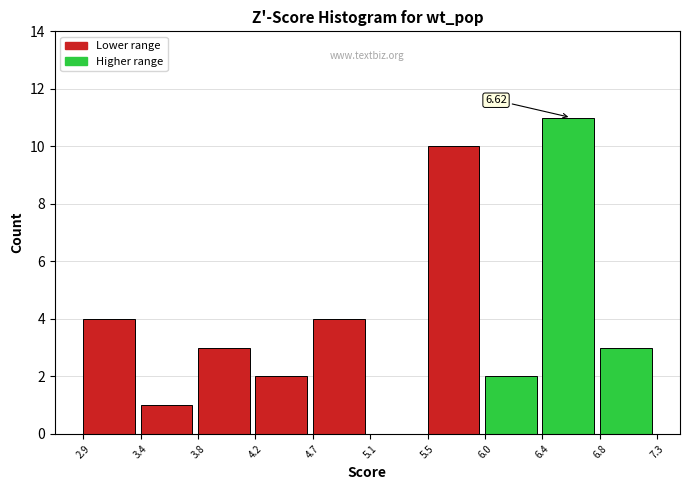

Which range on the x-axis has the tallest bar?

6.4 to 6.8